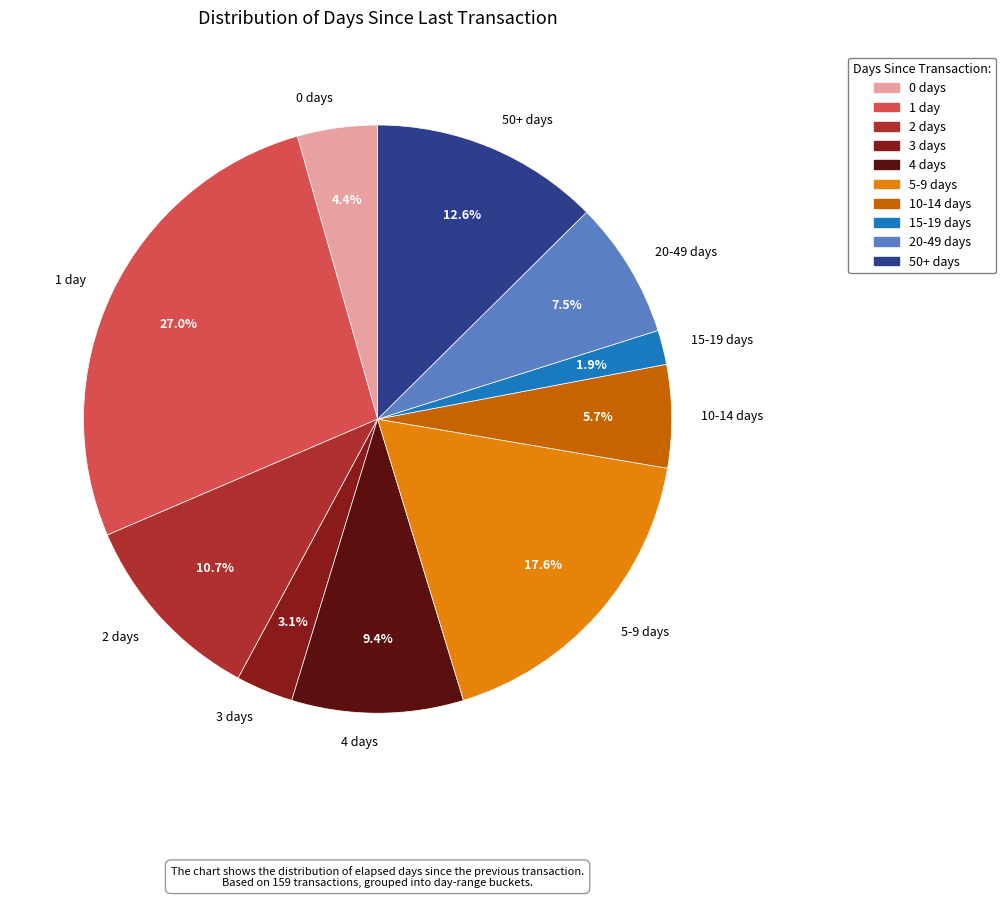

Is there any slice that represents more than half of the pie?

No